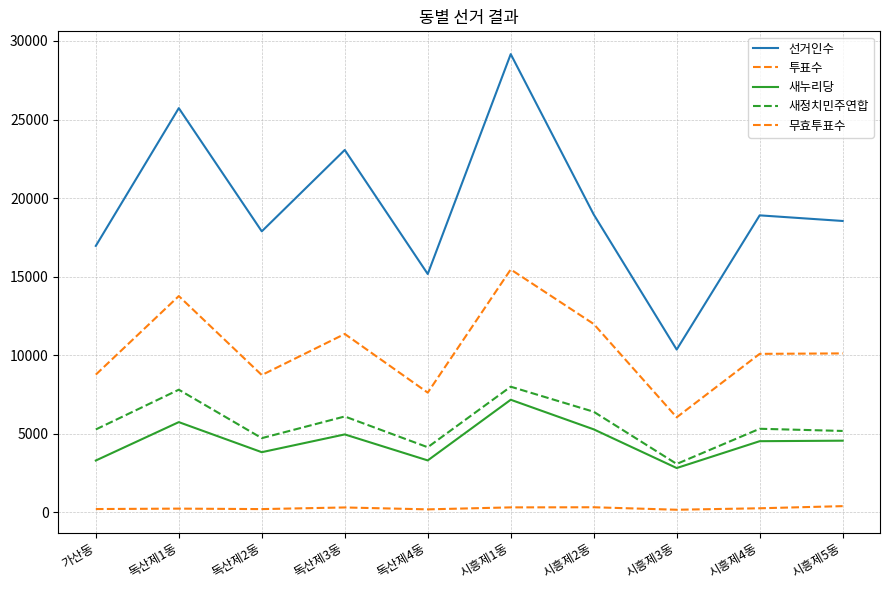

What position from the left is 시흥제3동?

8